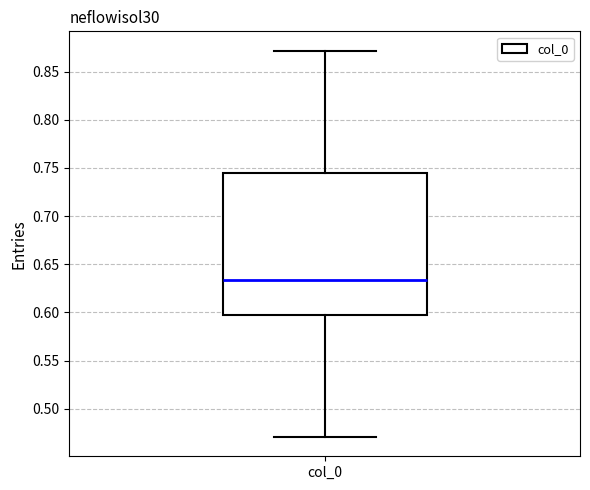

Where does the lower whisker of the box for col_0 end on the y-axis? The values are not printed on the chart, so give them approximately, as read against the axis.

0.470